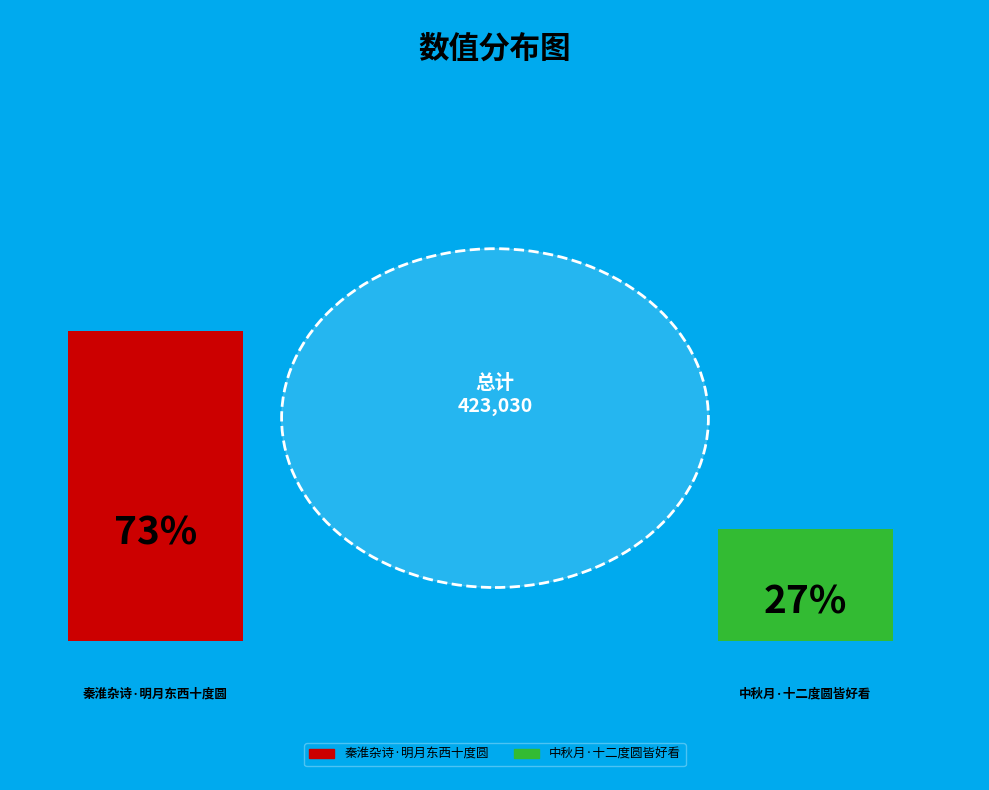

Is it true that 中秋月·十二度圆皆好看 is 37% of the pie?

False